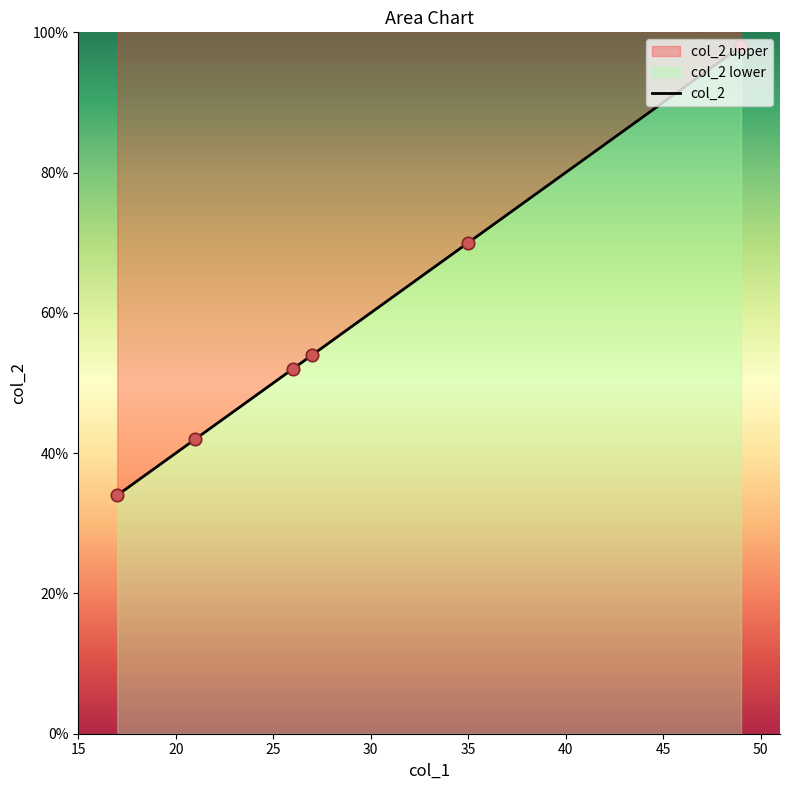

Approximately how many times larger is the value at 26 compared to 27?

1.0